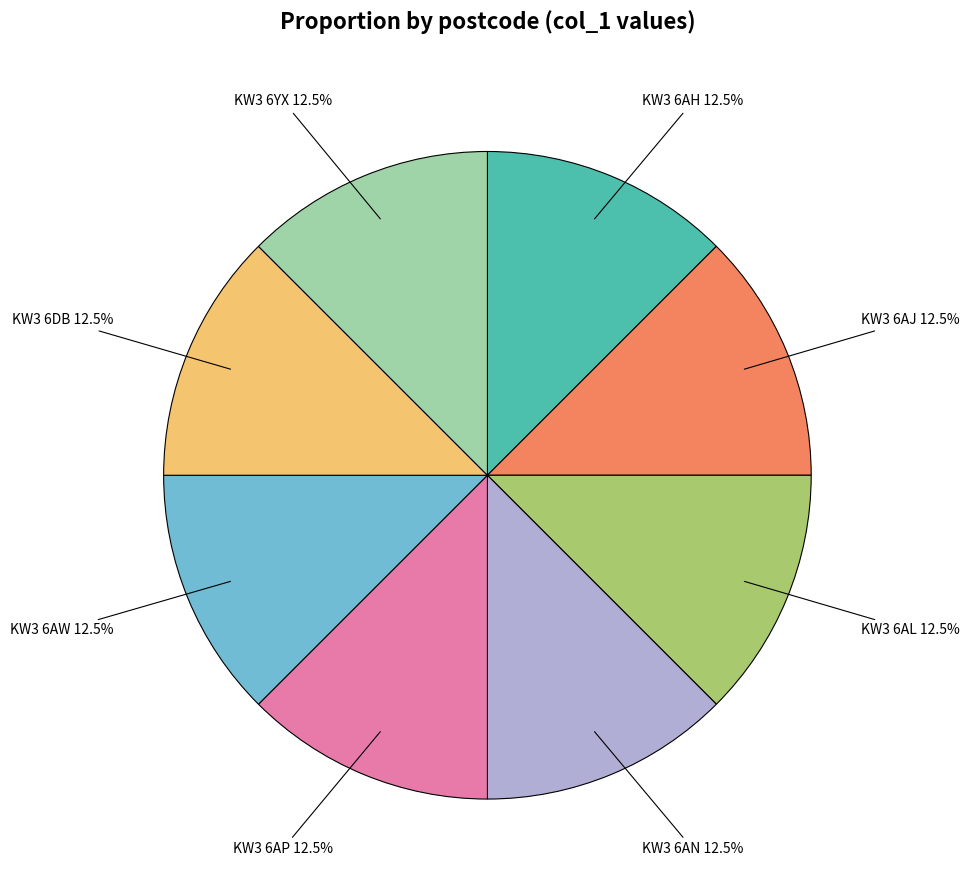

Is there any slice that represents more than half of the pie?

No